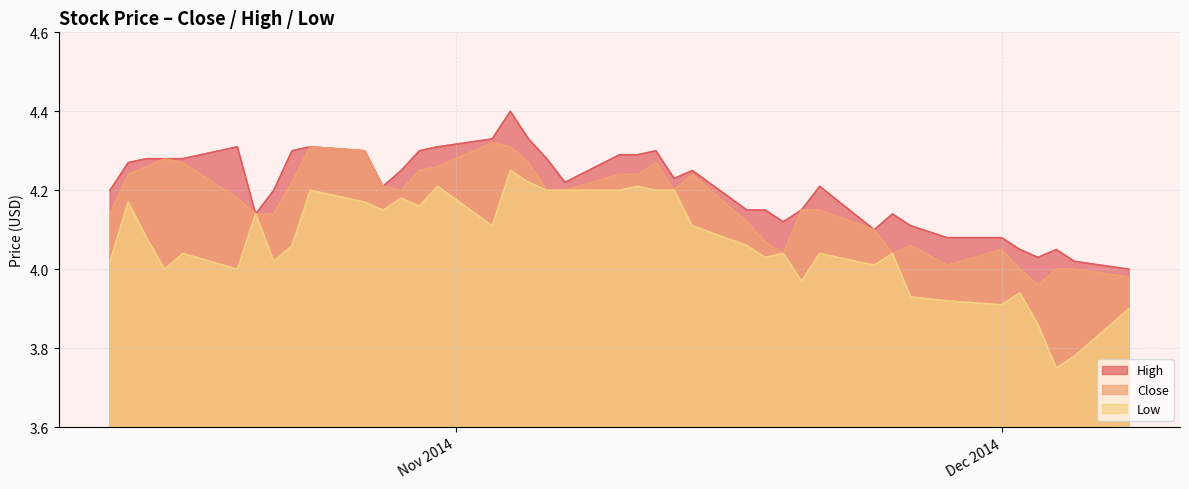

What is the value of the High point at the 14th from the left?

4.3